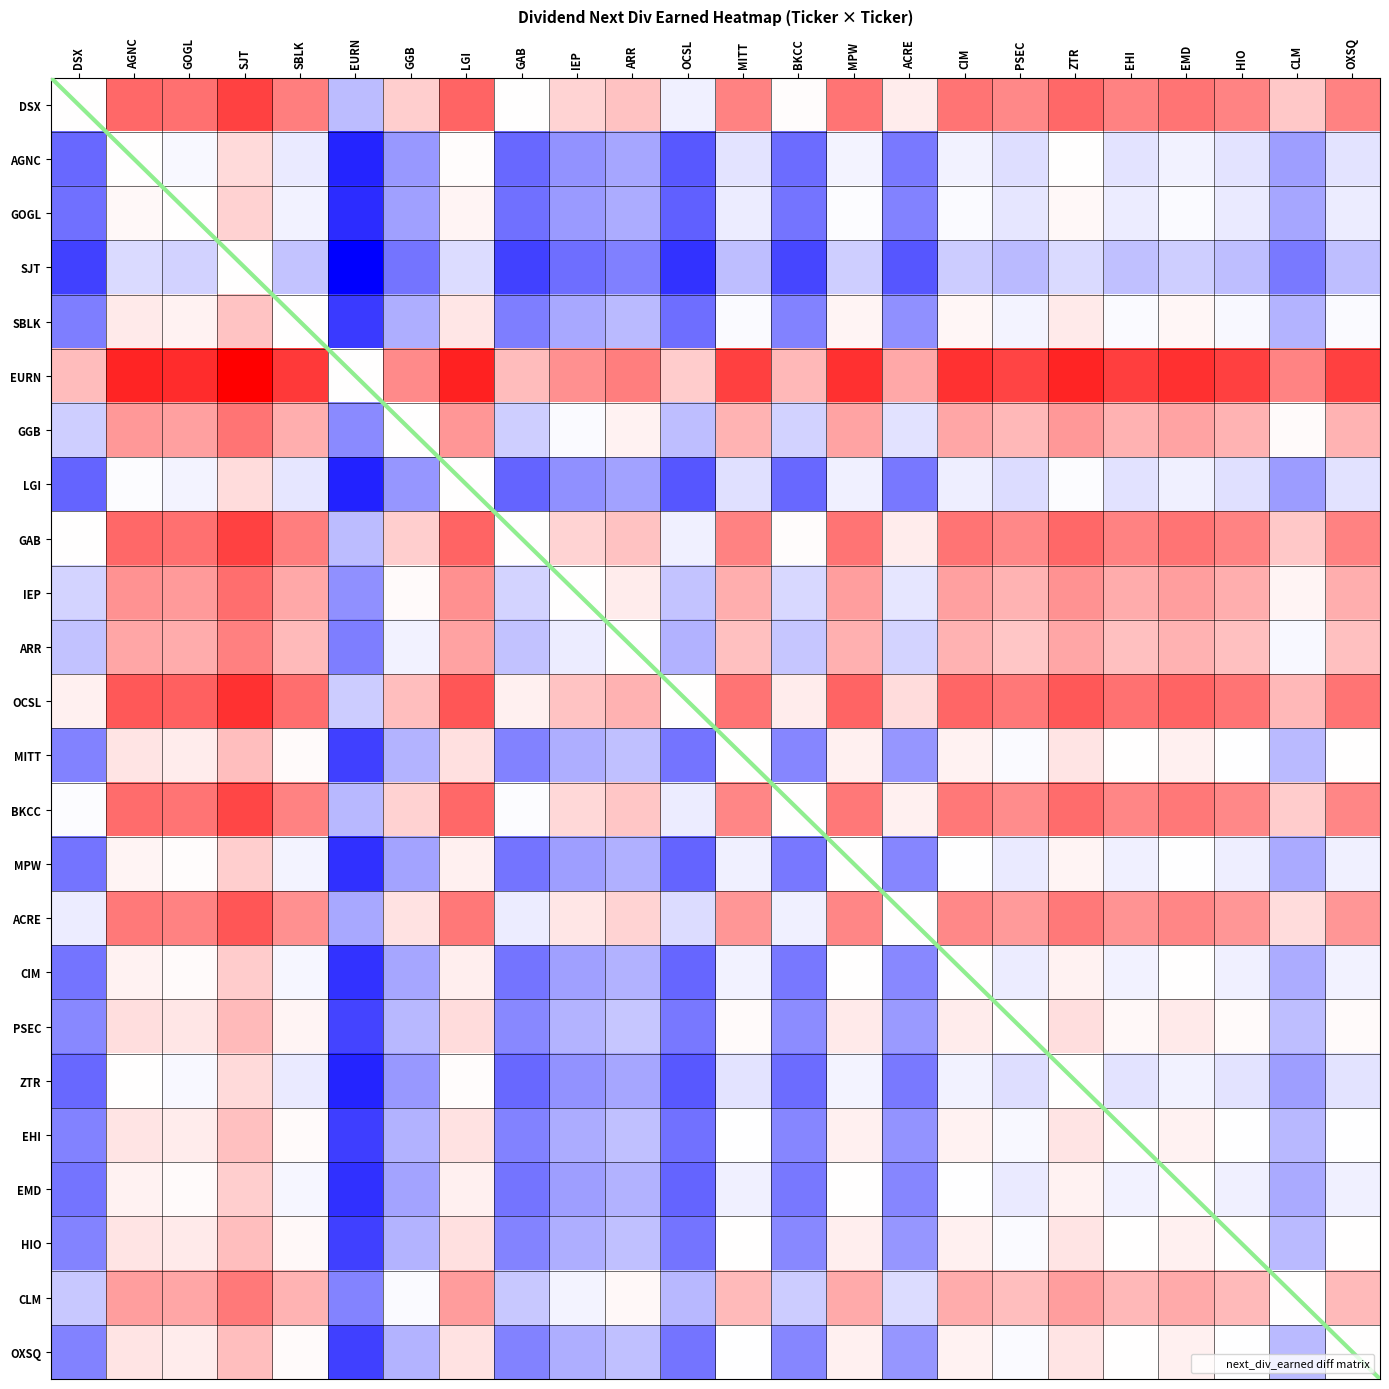

Which has a higher value, EURN or EHI?

EHI